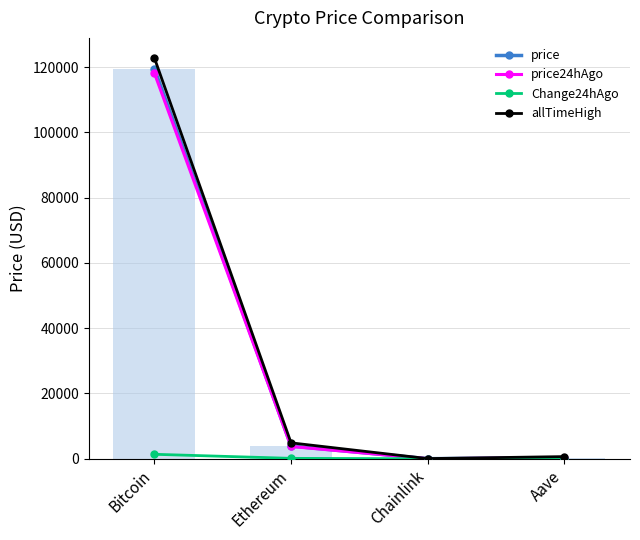

Which series has the largest total across all categories?

allTimeHigh